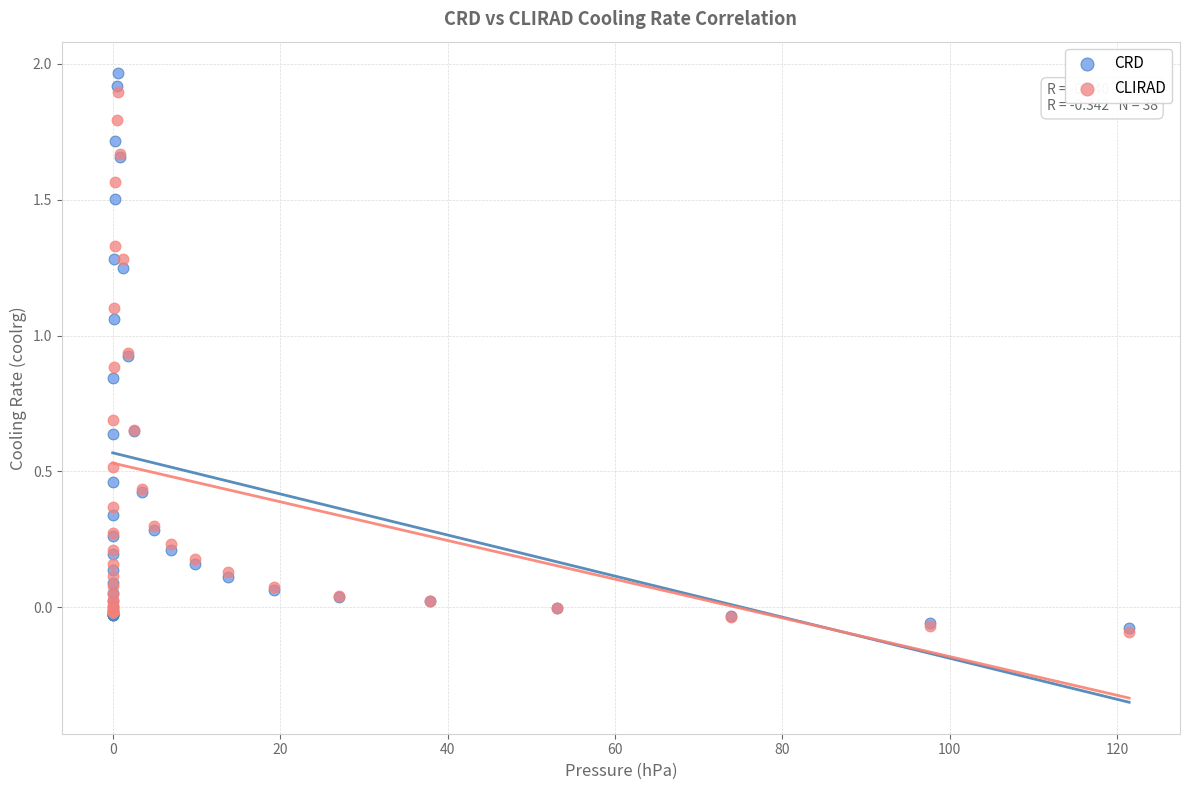

What are all the series names shown in the legend?

CRD, CLIRAD